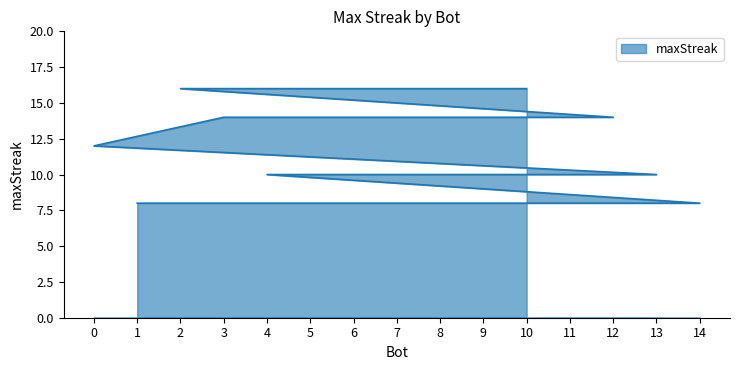

What is the label of the 1st point from the right?

1